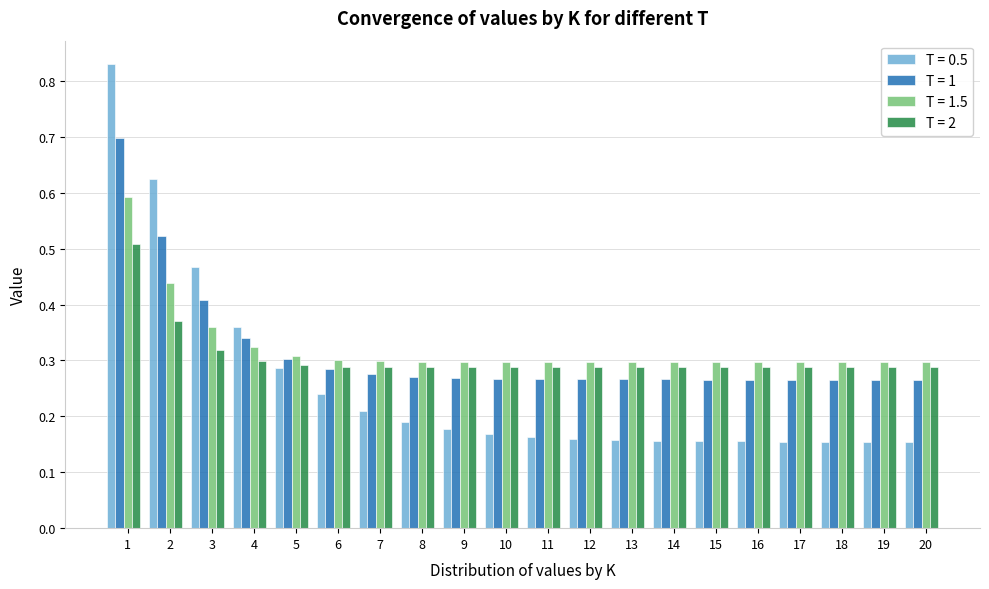

Is the value of T = 2 at 9 greater than the value of T = 0.5 at 7?

Yes